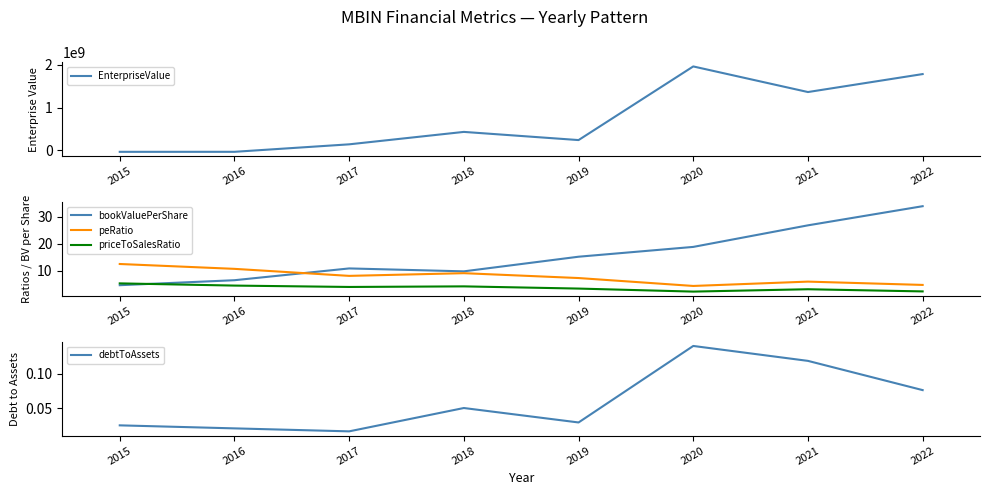

The value of EnterpriseValue at 2022 is 1783988080.6. True or false?

True